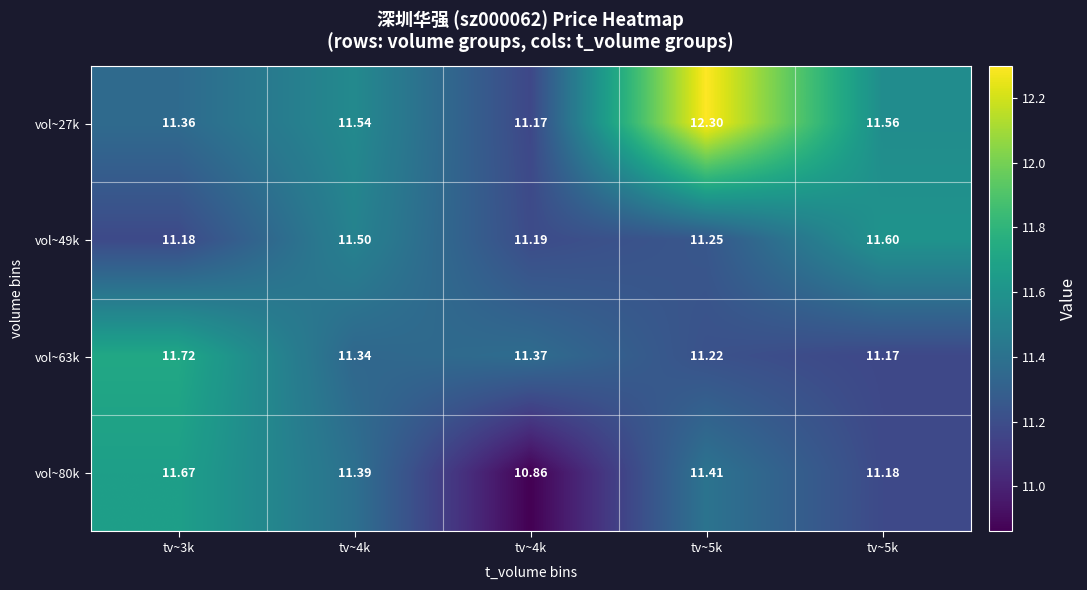

How many categories are shown in the chart?

5